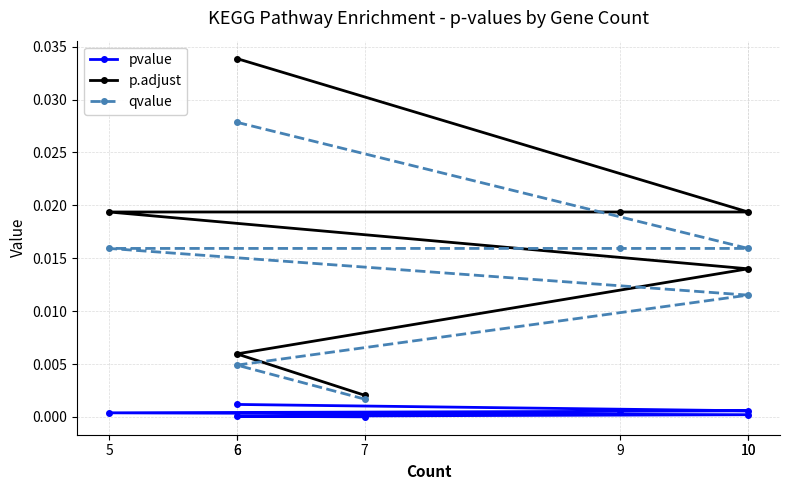

True or false: qvalue and p.adjust cross at least once.

False